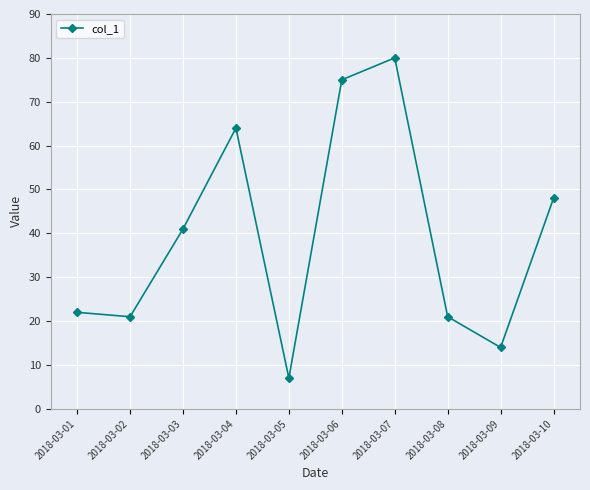

What is the difference between the values at 2018-03-07 and 2018-03-02?

59